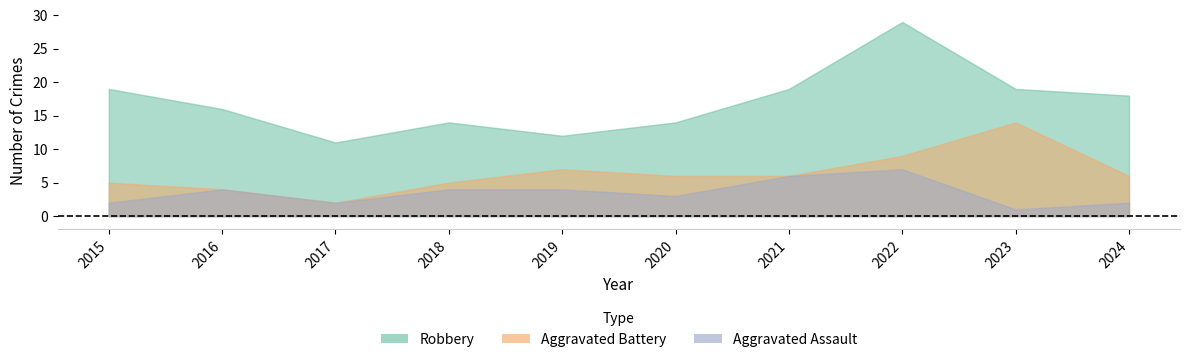

At which category does the chart reach its peak across all series?

2022